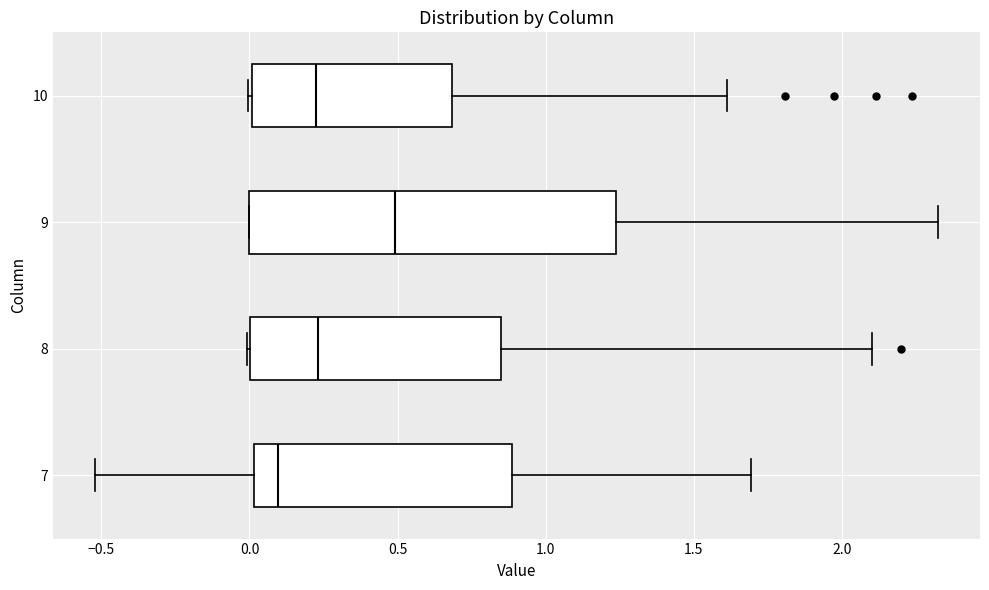

Comparing the boxes themselves (not the whiskers), which one is the widest?

9